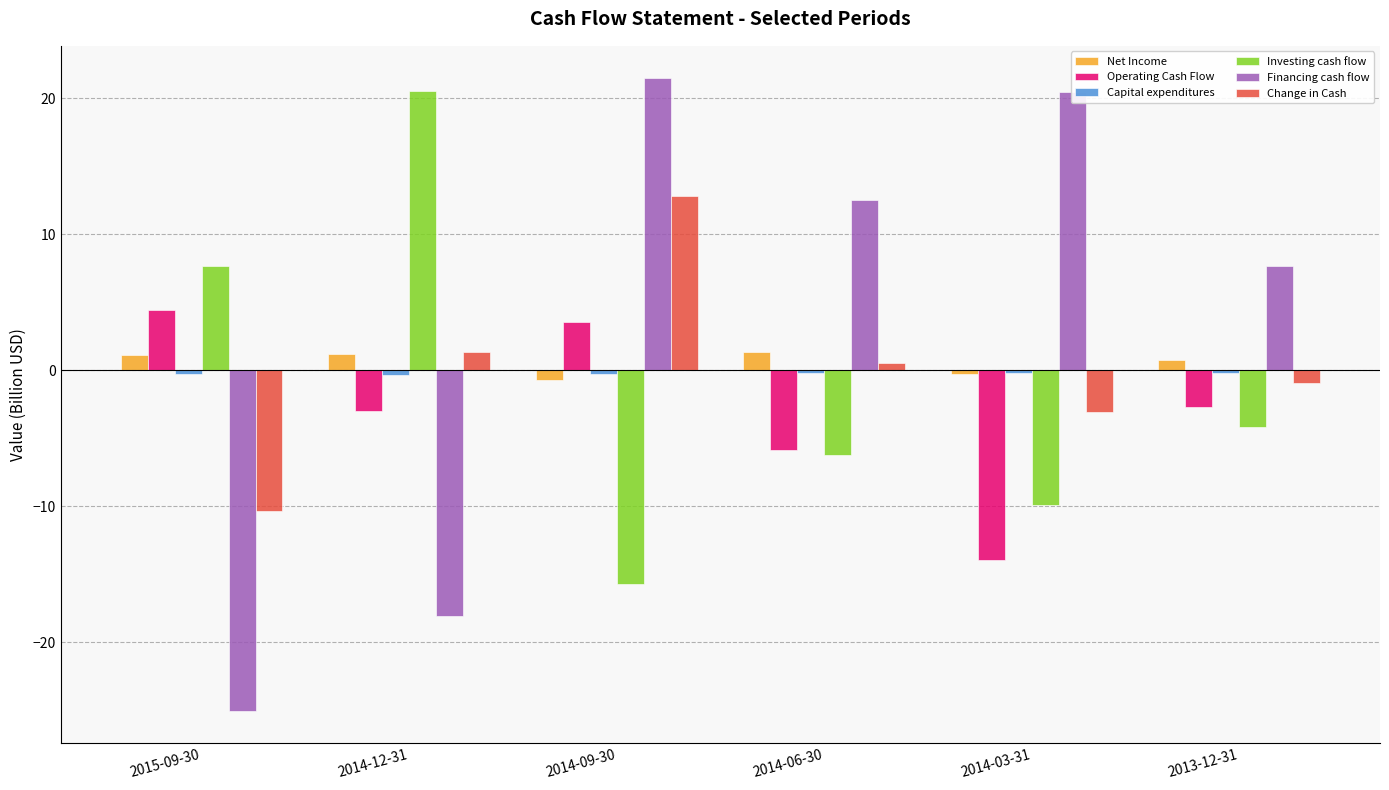

Which series has the widest spread of values?

Financing cash flow